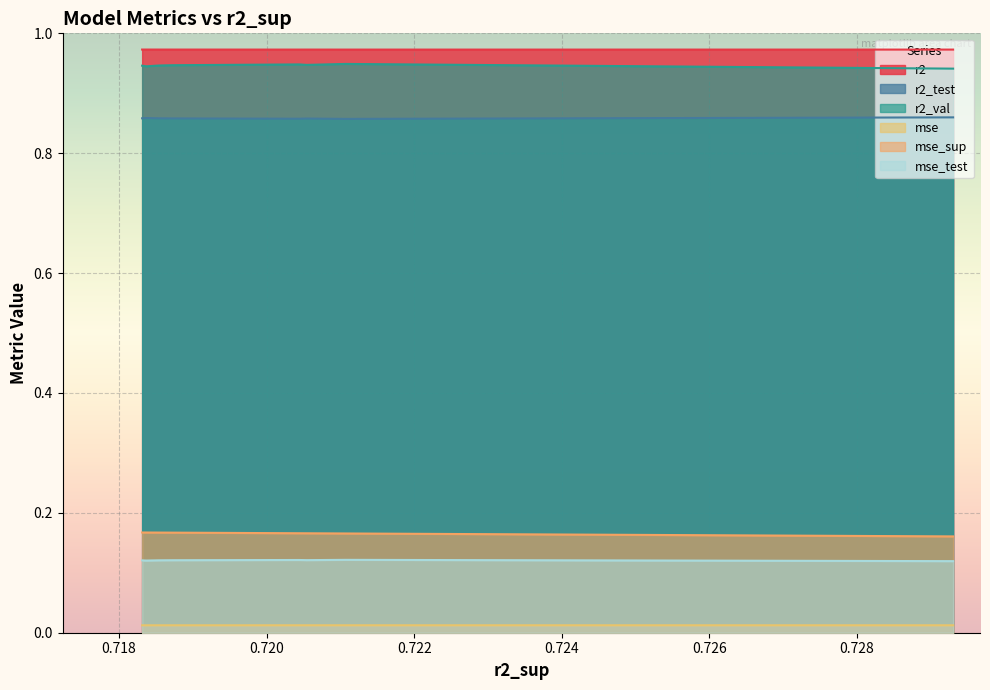

True or false: mse_test and mse intersect in this chart.

False